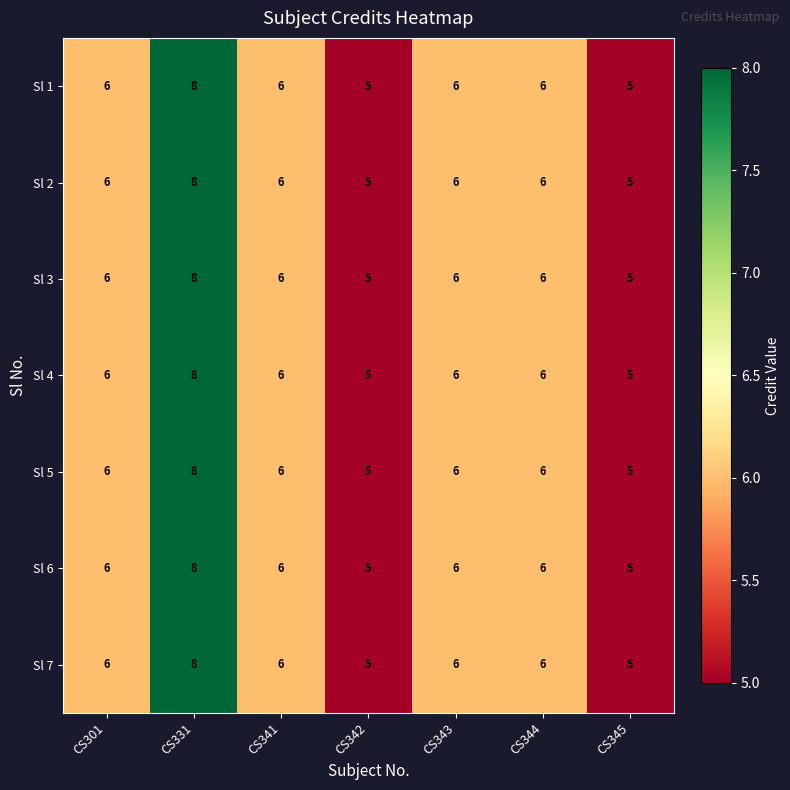

What is the sum of all Sl 1 values?

42